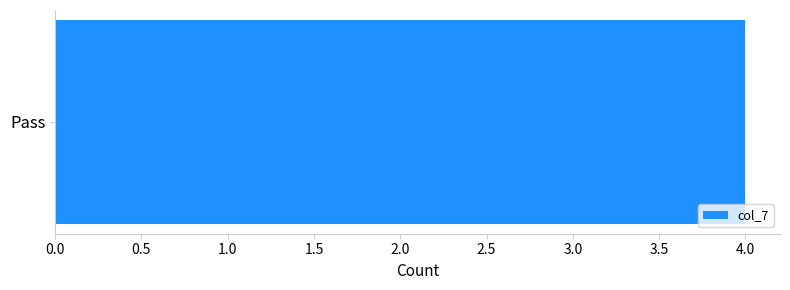

Count the values in the range 0 to 4.

4